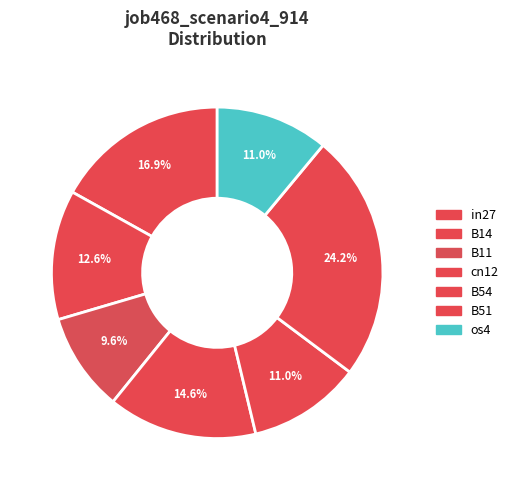

Combined, what portion of the pie is os4 and B54?

22.1%